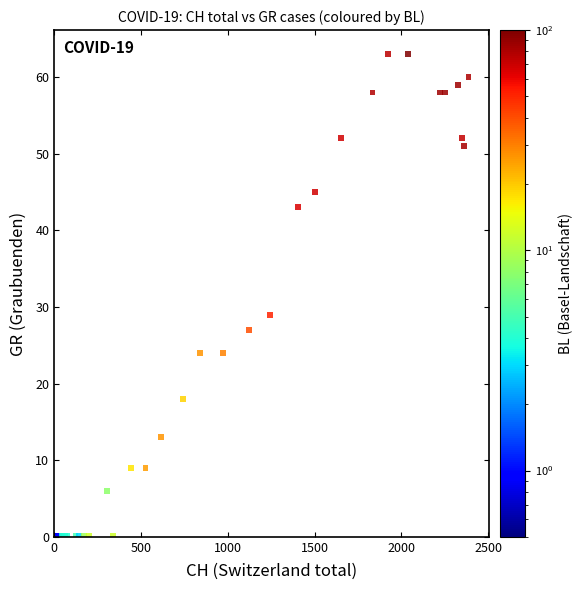

What Y value in the scatter plot is closest to 31?

29.0